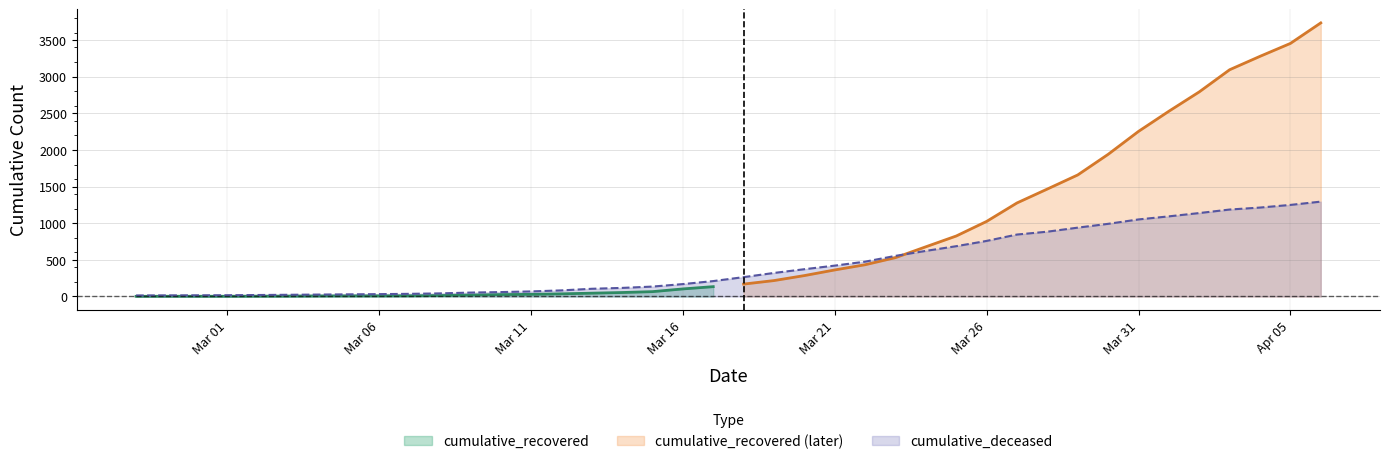

True or false: there are more than 1 points higher than both neighbors.

False